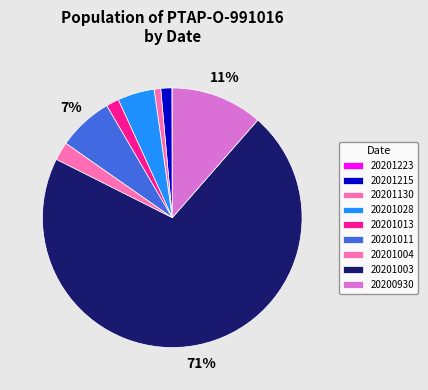

Rank the categories by value from lowest to highest.

20201223, 20201130, 20201215, 20201013, 20201004, 20201028, 20201011, 20200930, 20201003